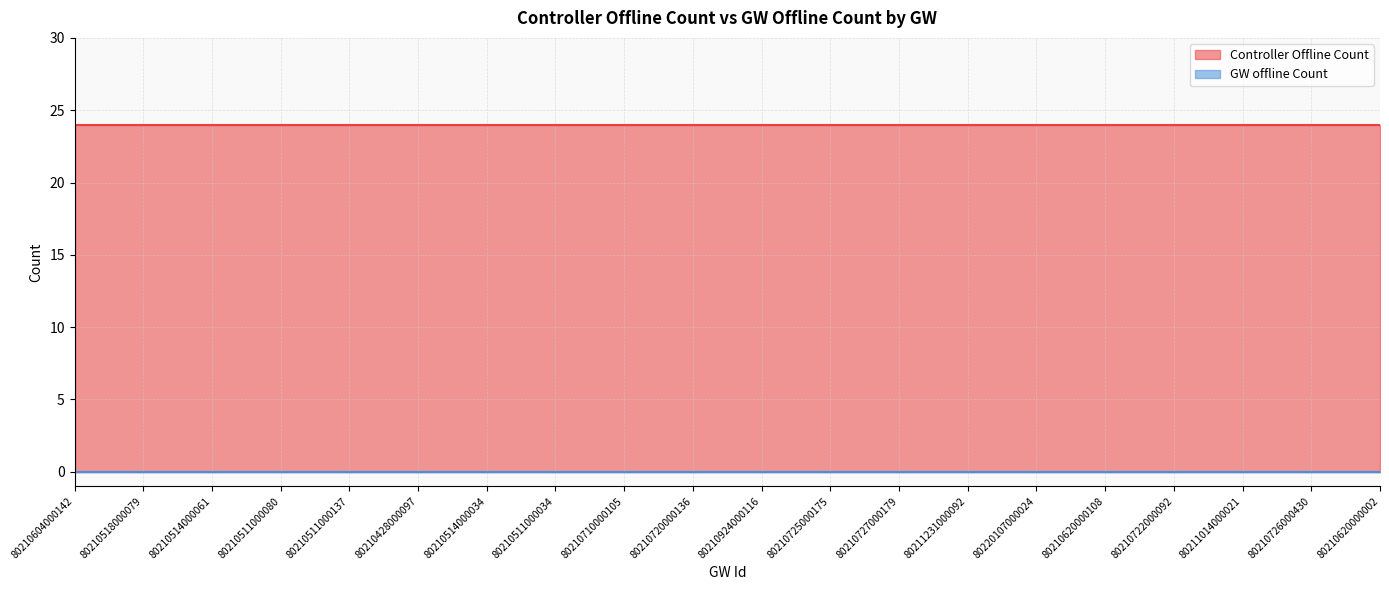

What is the difference between the highest and lowest values at 80210924000116?

24